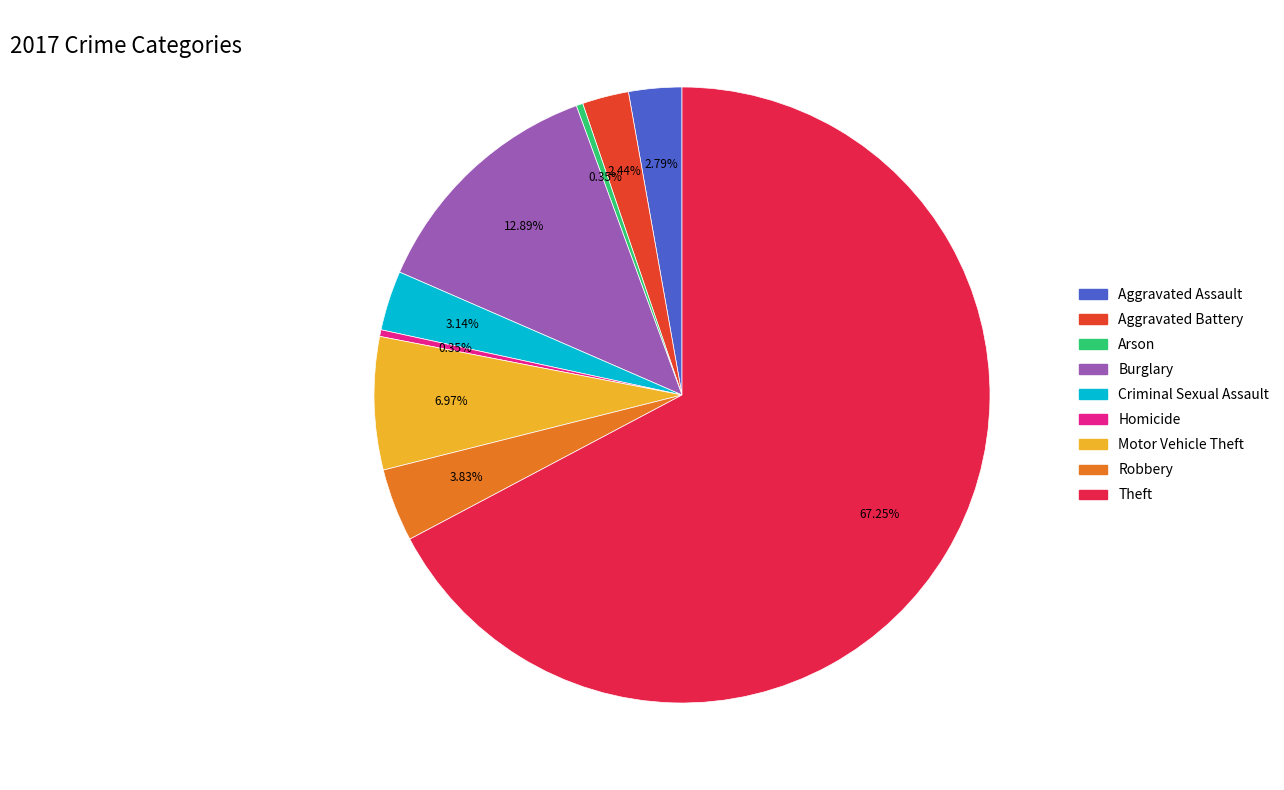

To the nearest percent, what portion does Burglary represent?

13%